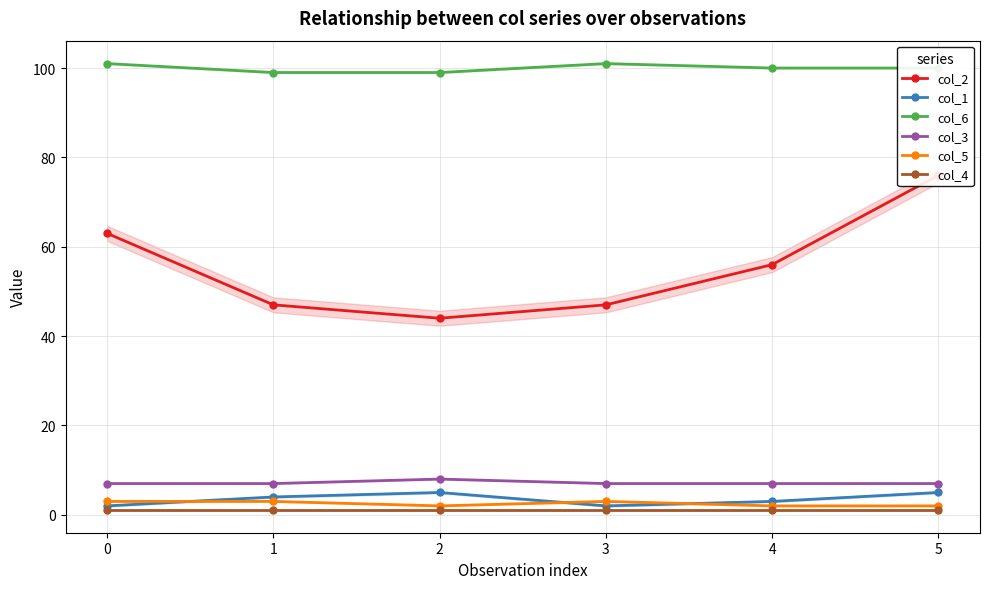

What is the value of the col_2 point at the 6th from the left?

76